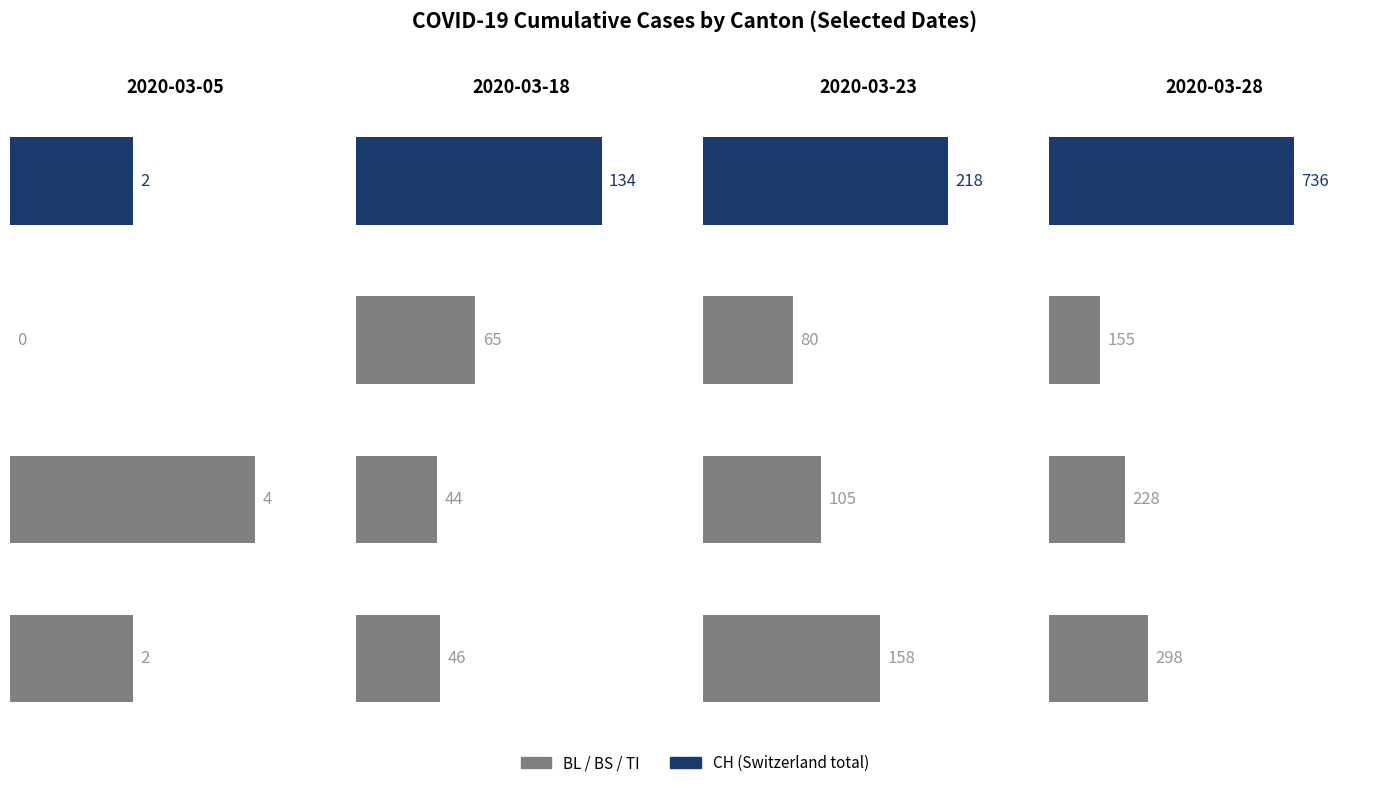

How many categories are shown in the chart?

16